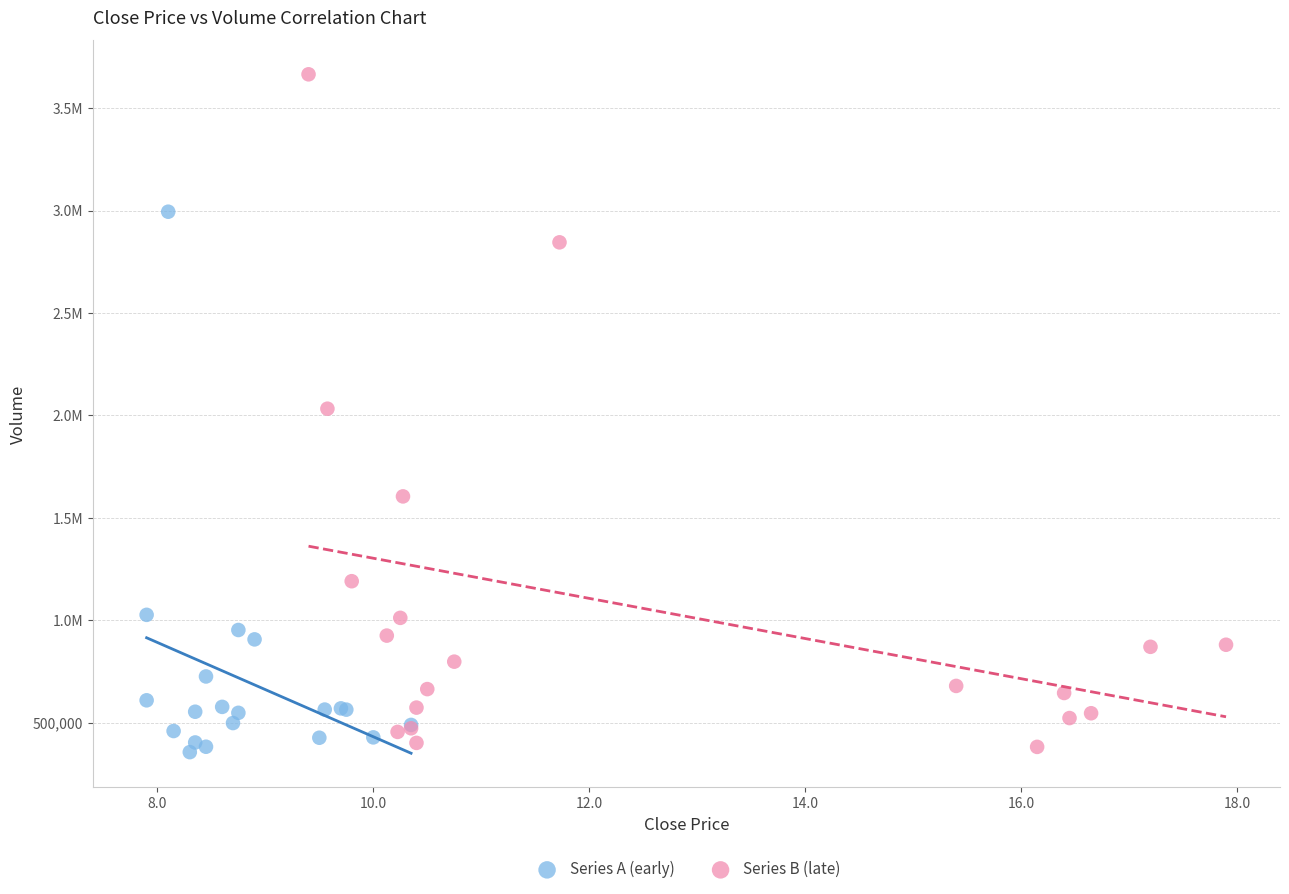

What are all the series names shown in the legend?

Series A (early), Series B (late)